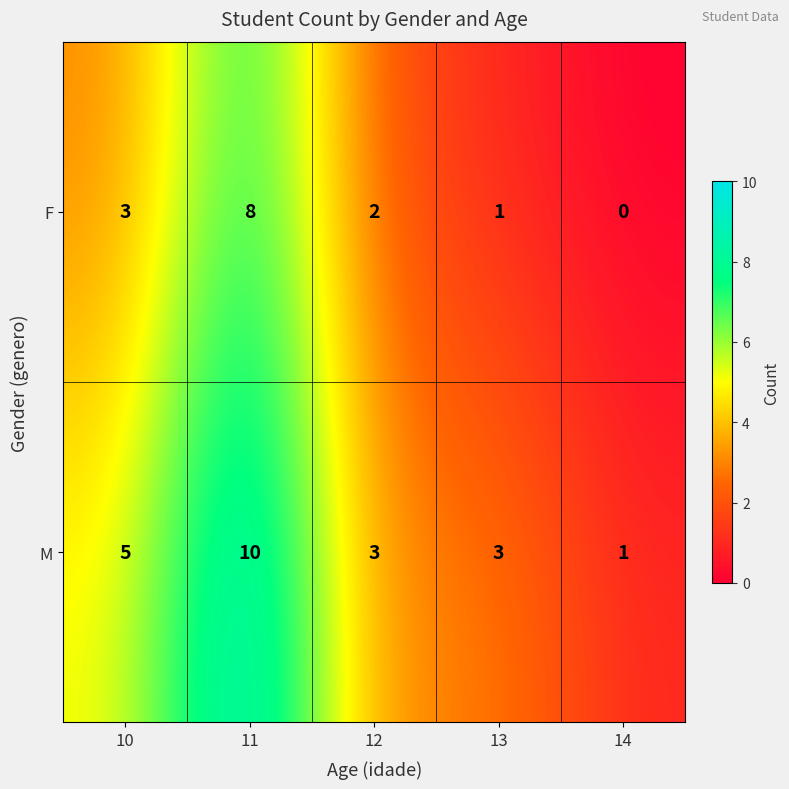

At which label does F first exceed 2?

10